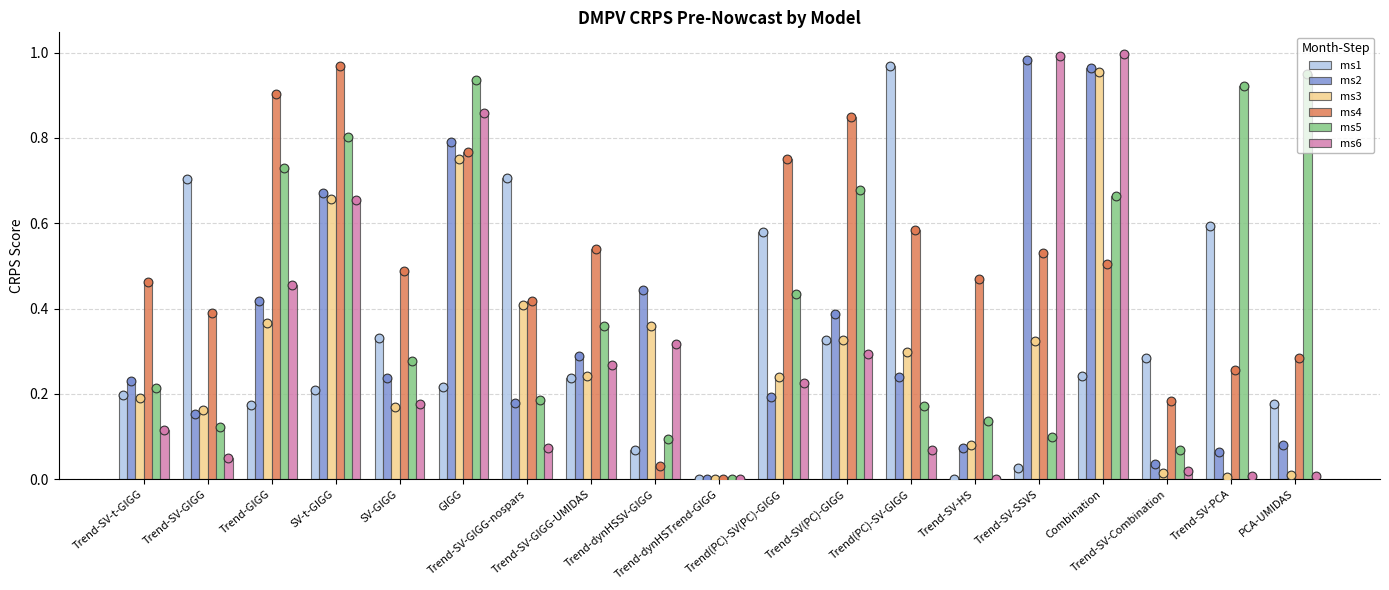

At how many categories does at least one series exceed 0?

19